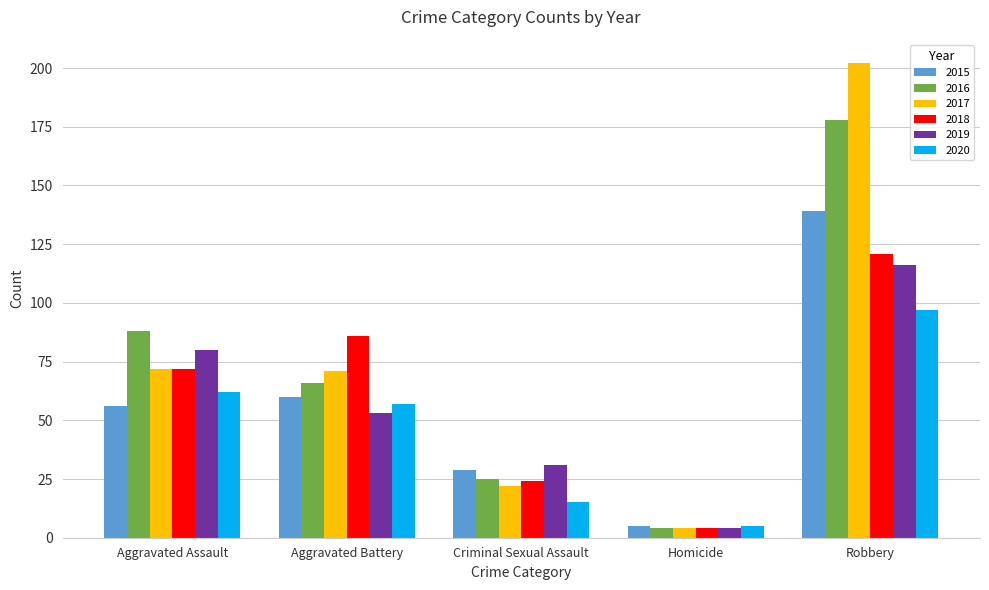

What is the label of the 2nd bar from the left?

Aggravated Battery